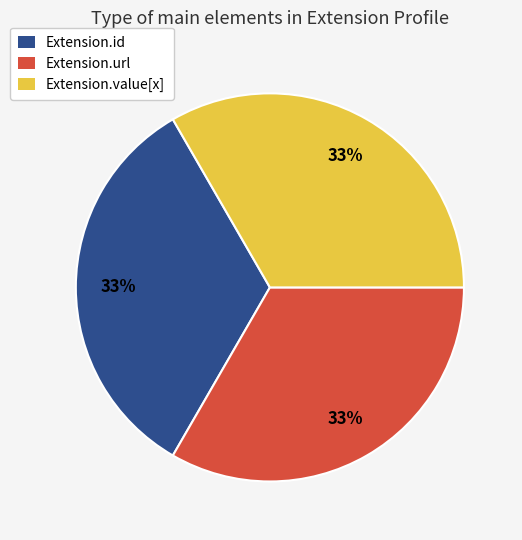

To the nearest percent, what portion does Extension.url represent?

33%